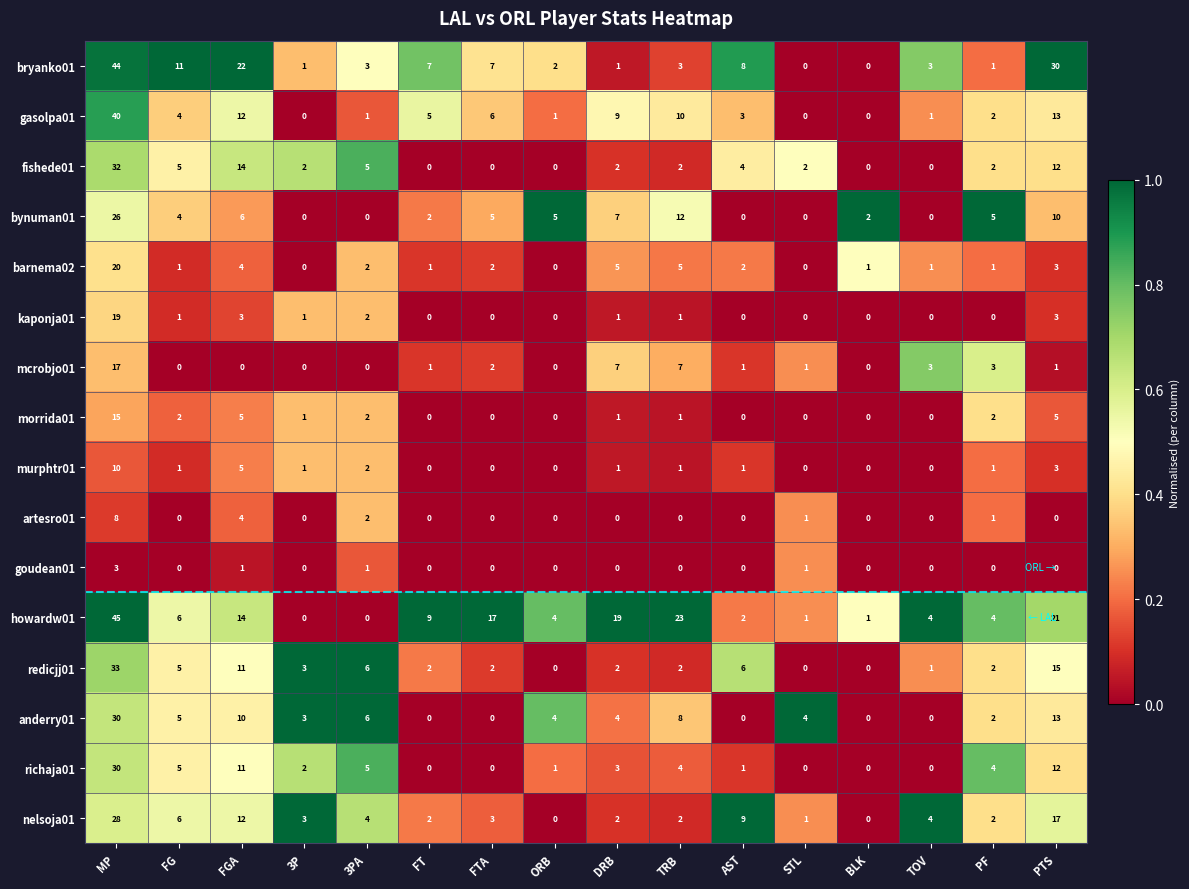

Which series has the largest total across all categories?

howardw01